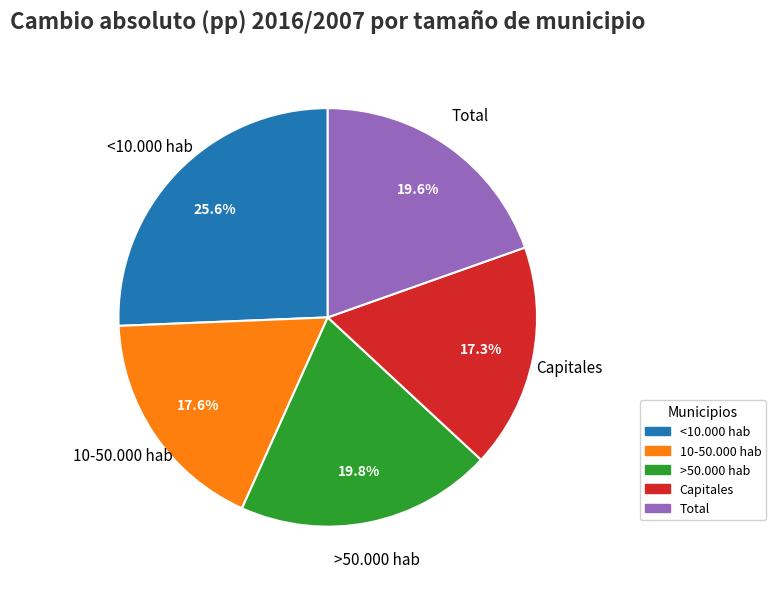

How many segments does this pie chart have?

5